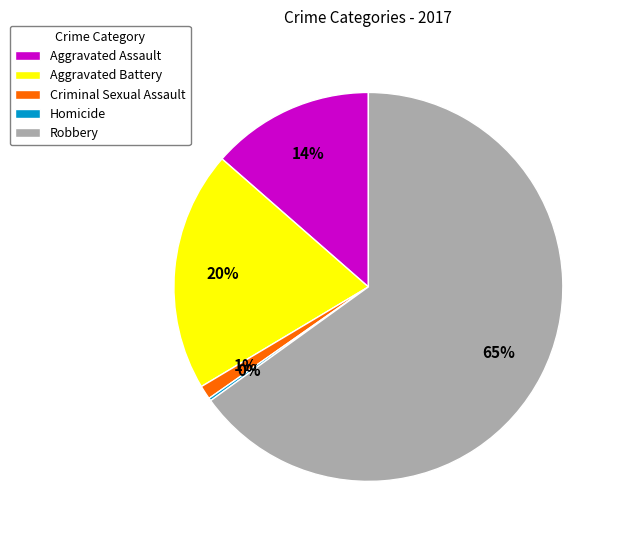

Which slice represents more than half of the pie?

Robbery